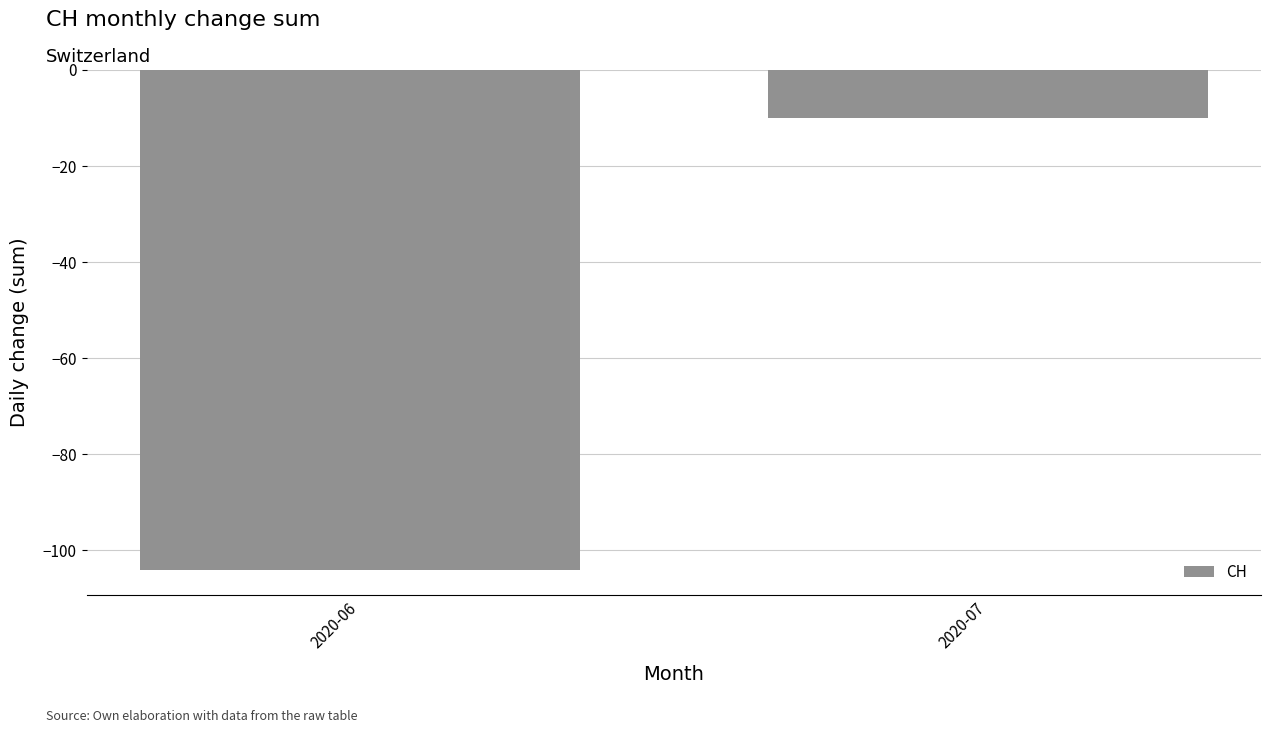

What is the value of the 2nd bar from the left?

-10